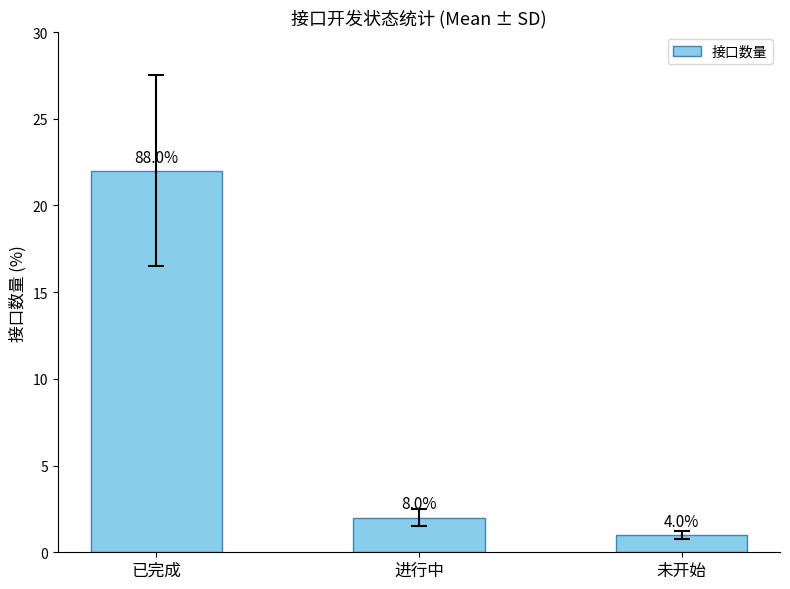

What is the minimum value shown in the chart?

1